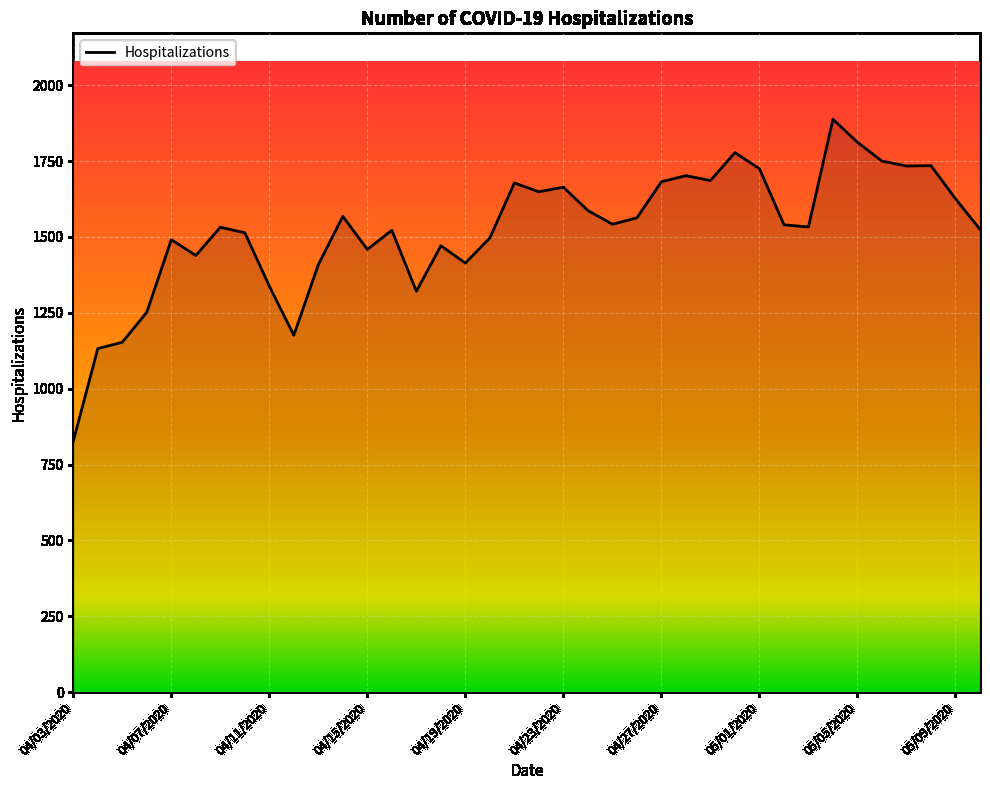

What is the difference between the maximum and minimum values?

1061